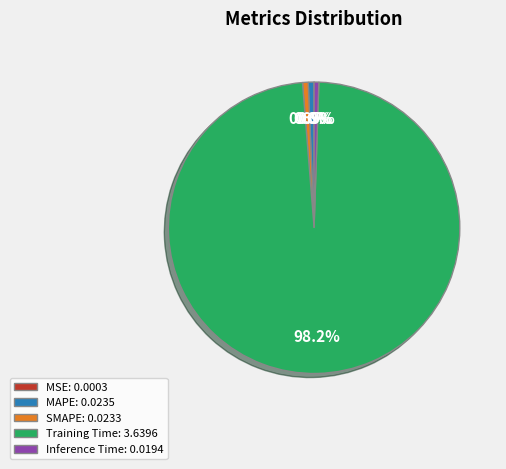

What percentage is NOT represented by SMAPE?

99.4%